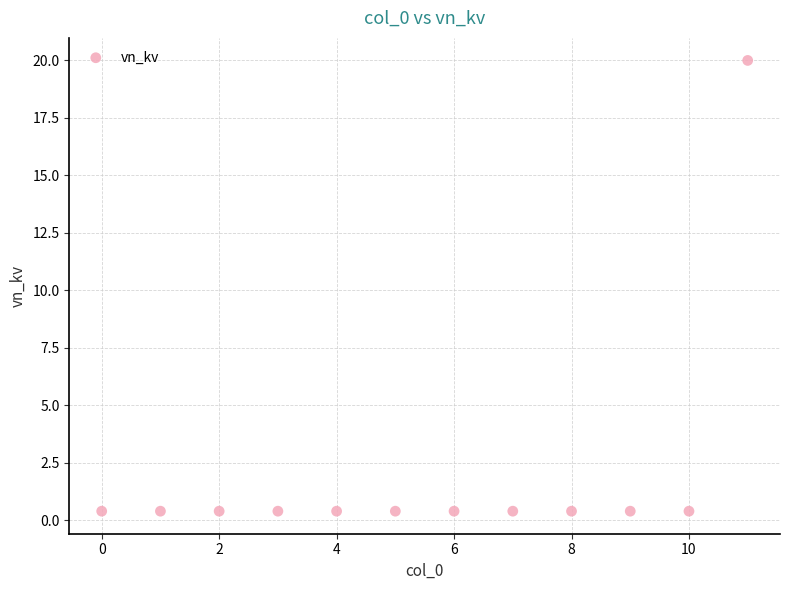

What is the average Y value?

2.0